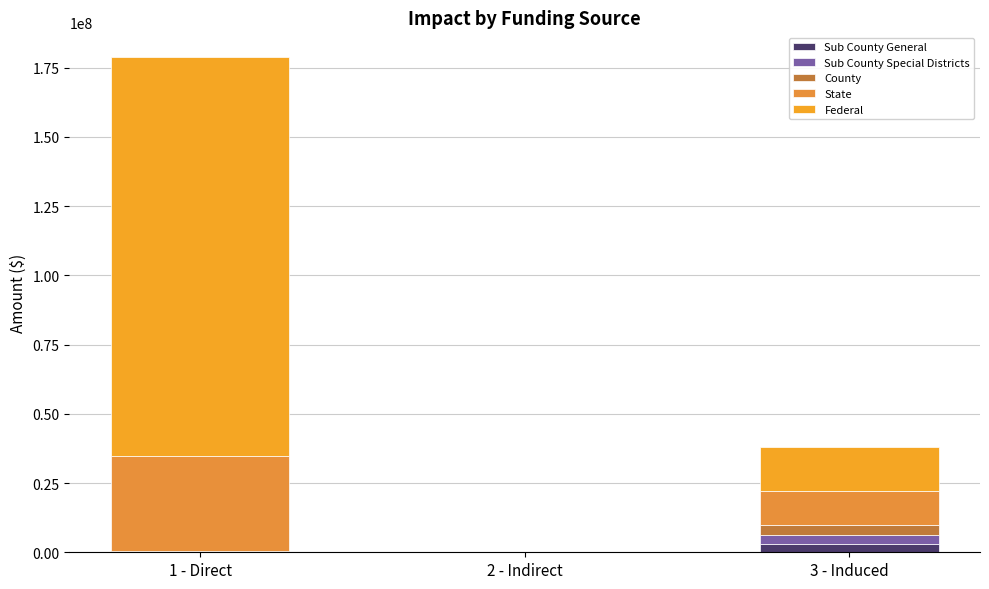

At how many categories does at least one series exceed 62868466?

1